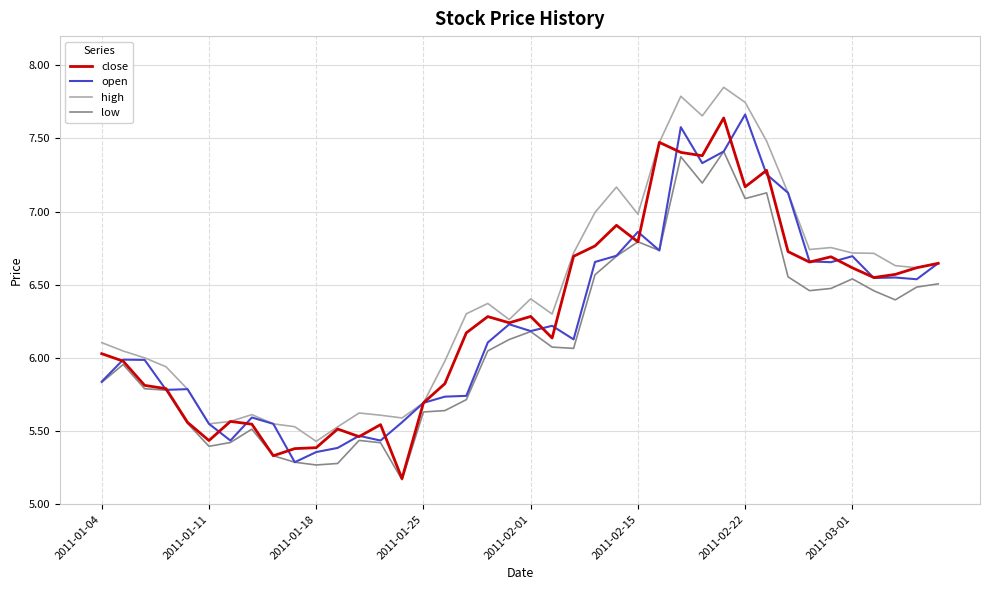

What is the highest value of the low series?

7.4